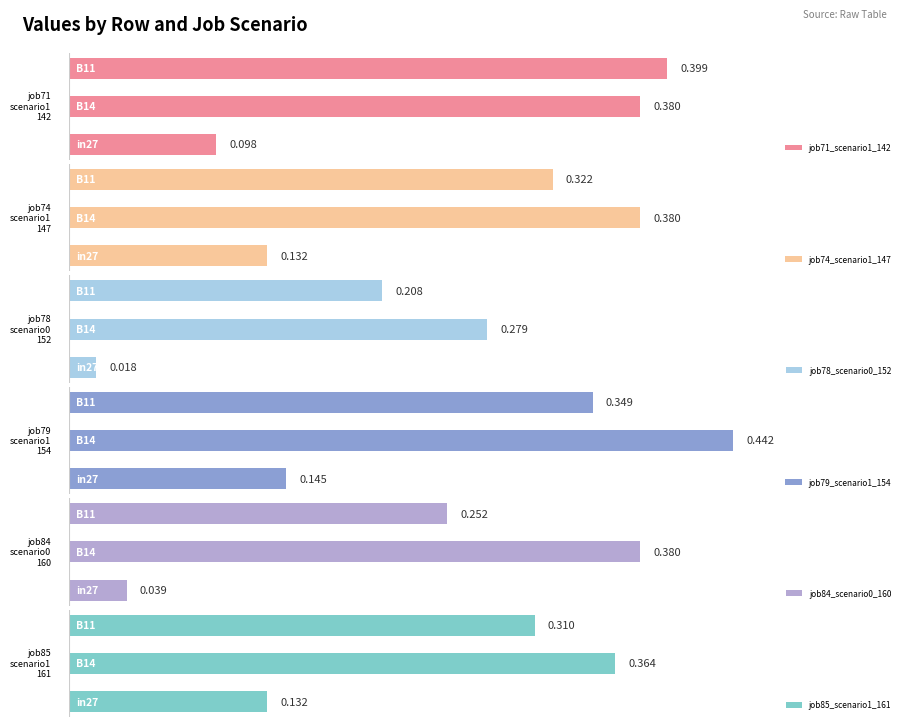

What is the sum of all job85_scenario1_161 values?

0.8